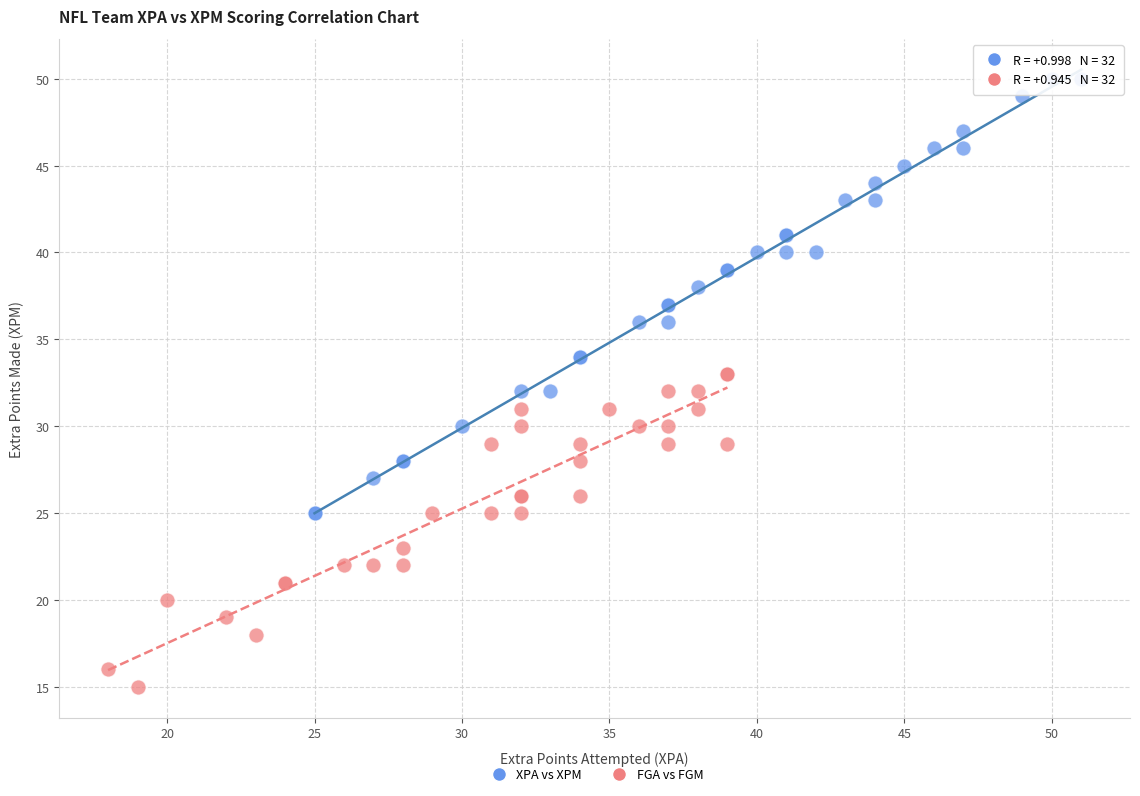

Which series has the widest spread of Y values?

XPA vs XPM